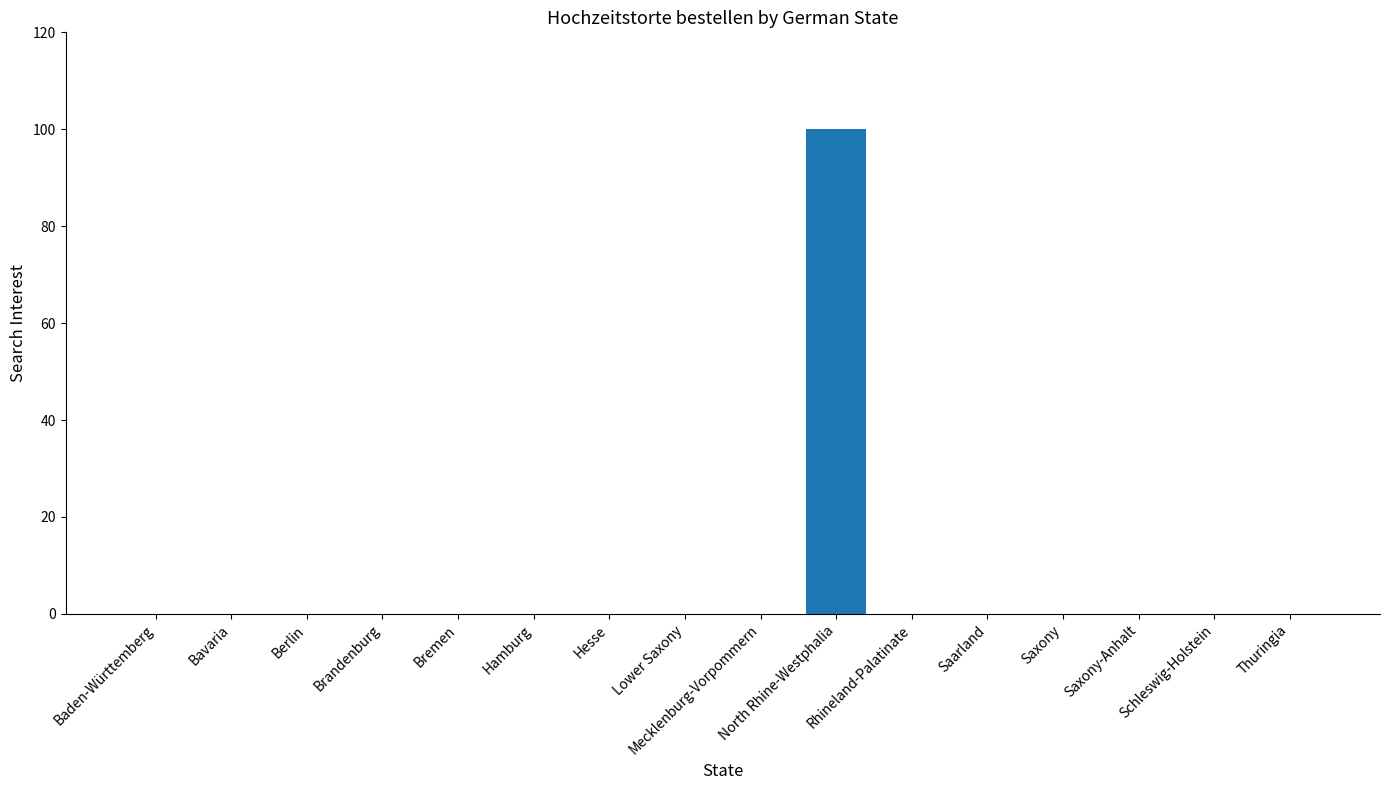

What is the greatest value displayed?

100